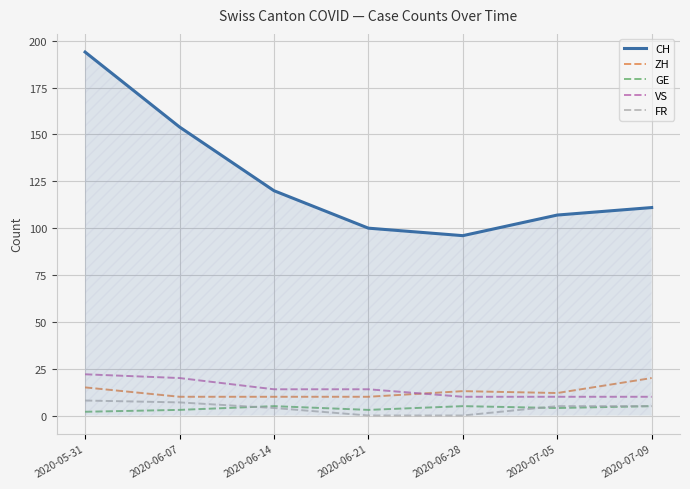

True or false: CH and ZH intersect in this chart.

False